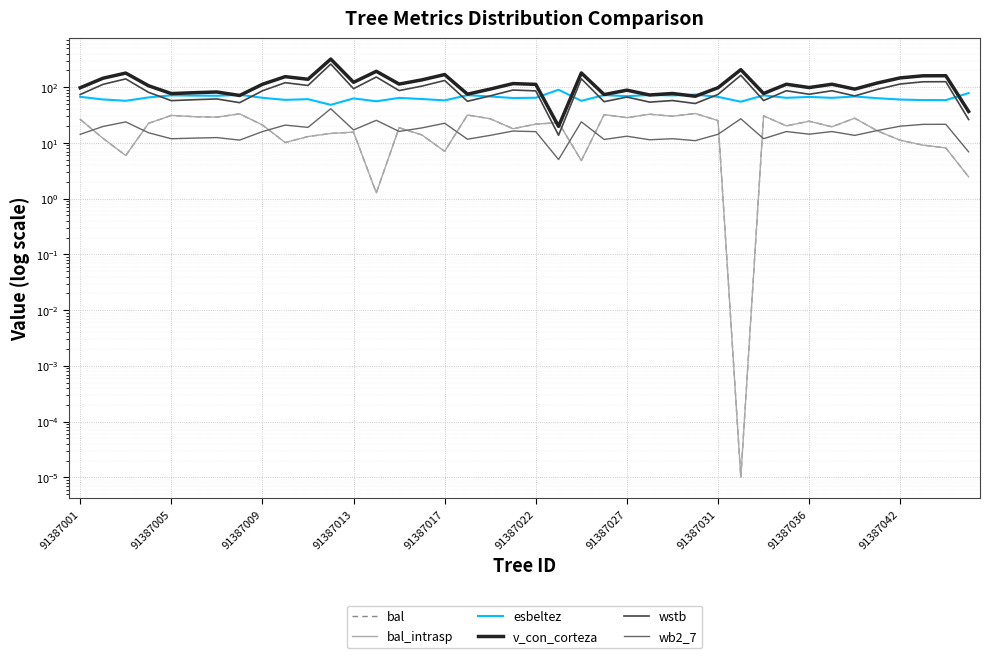

What is the difference between the second highest and second lowest values in the bal series?

31.9